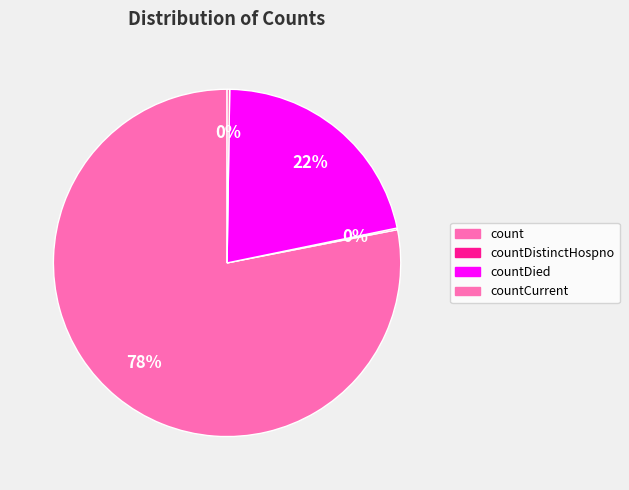

True or false: count accounts for 69% of the total.

False